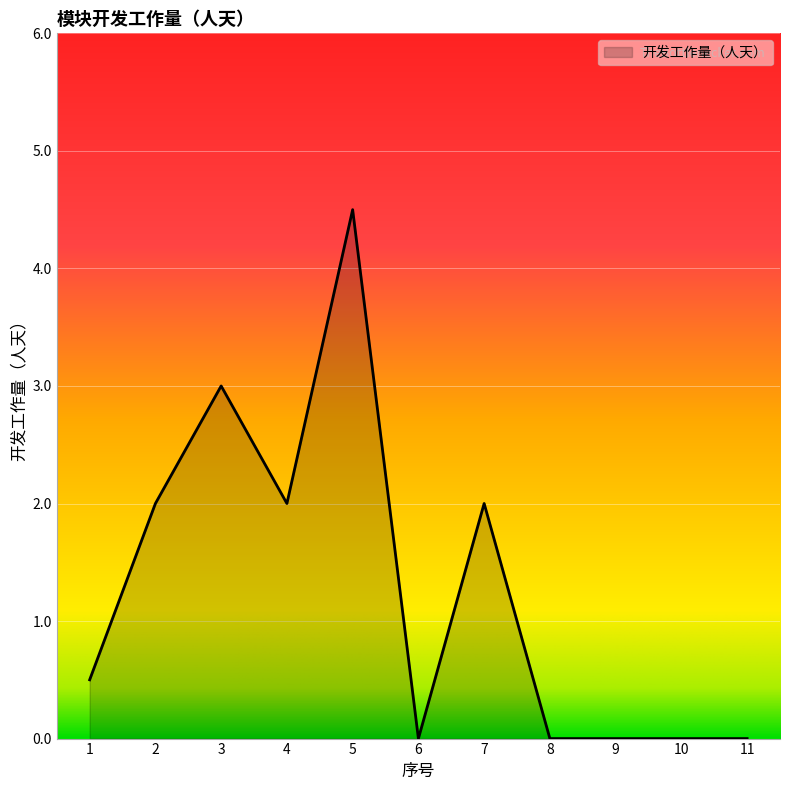

How many lines are shown in the chart?

1